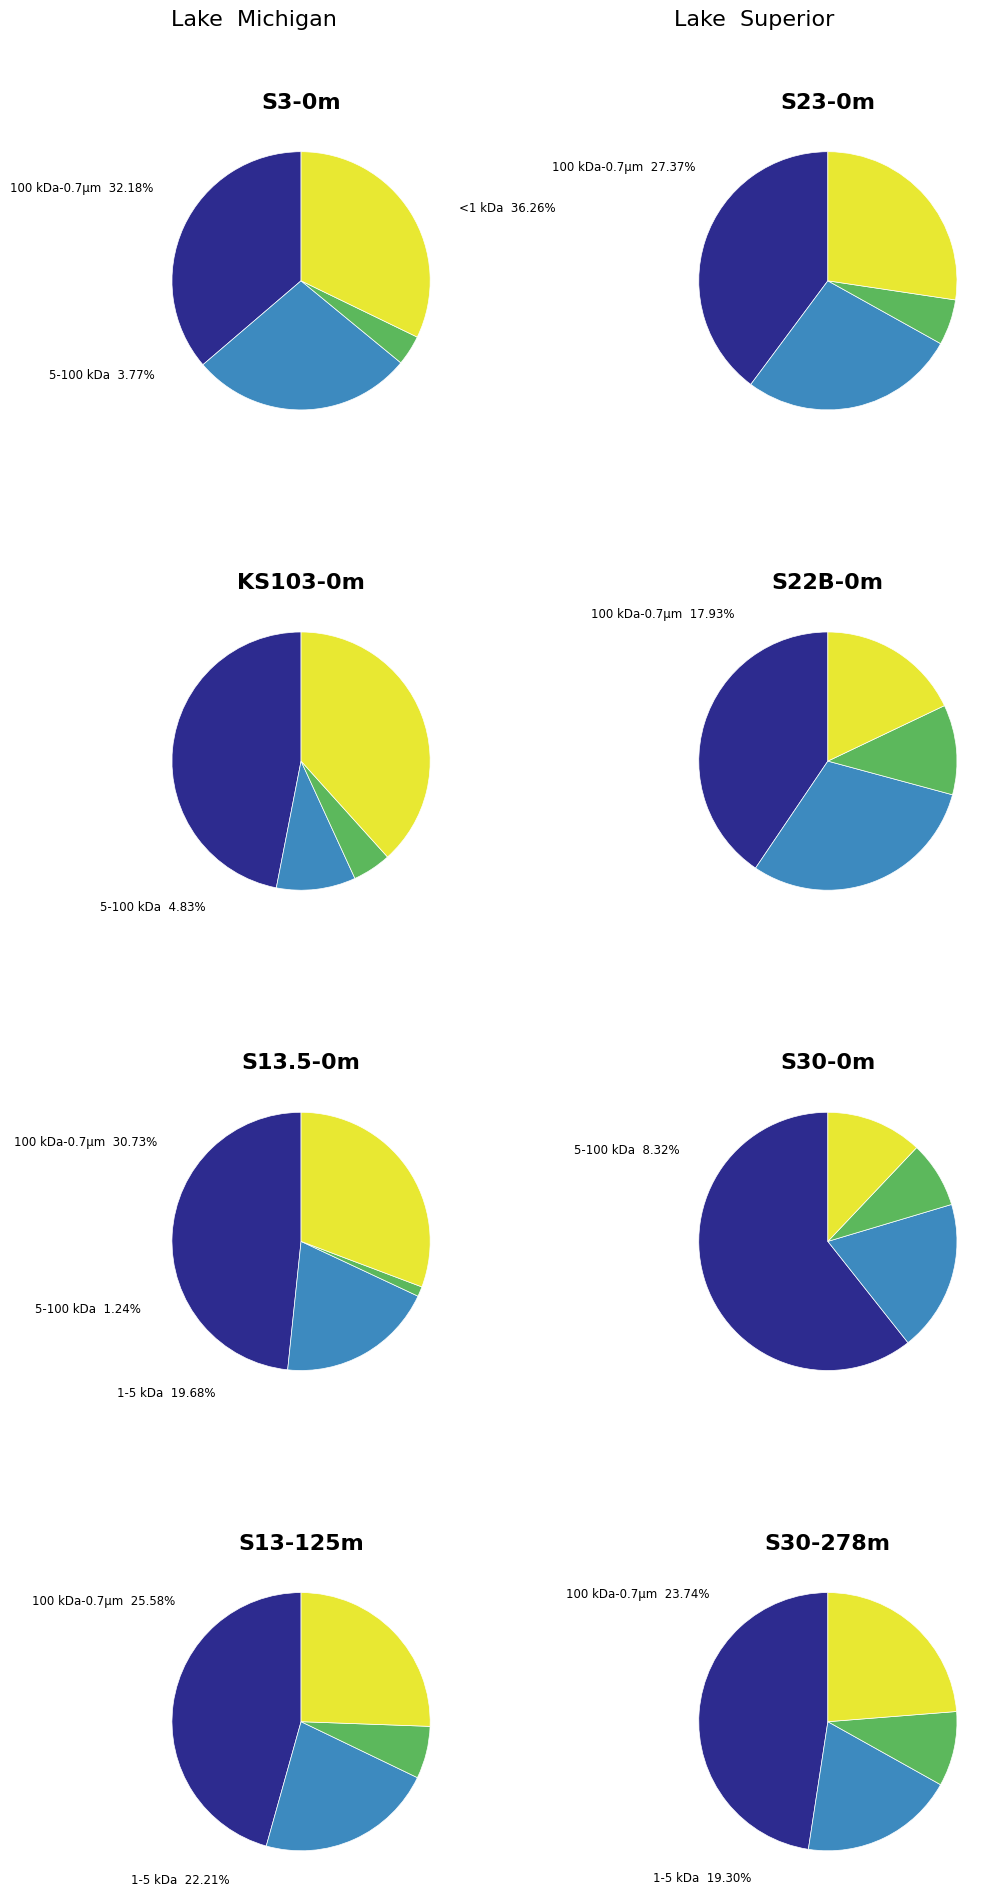

Is there a majority slice in this chart?

No